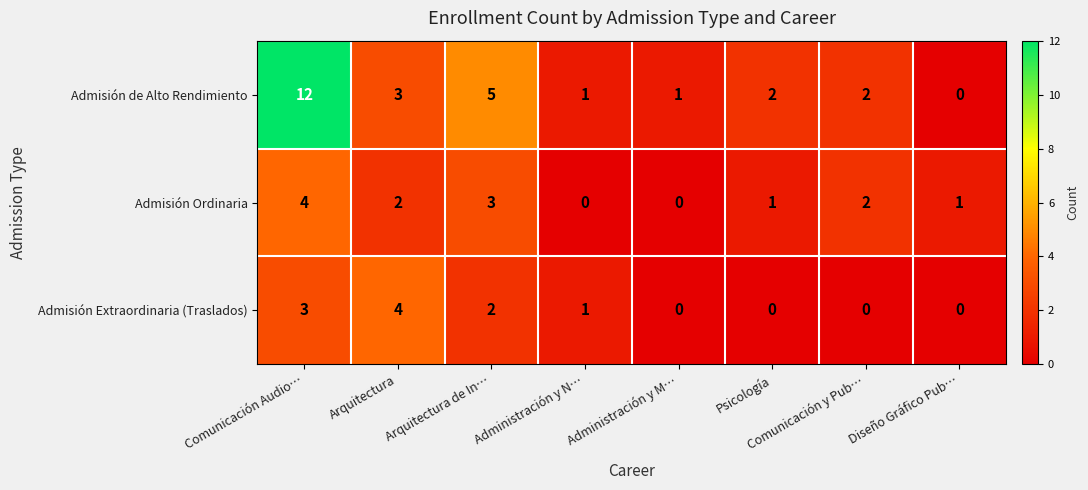

What is the total value across all series at Arquitectura de In…?

10